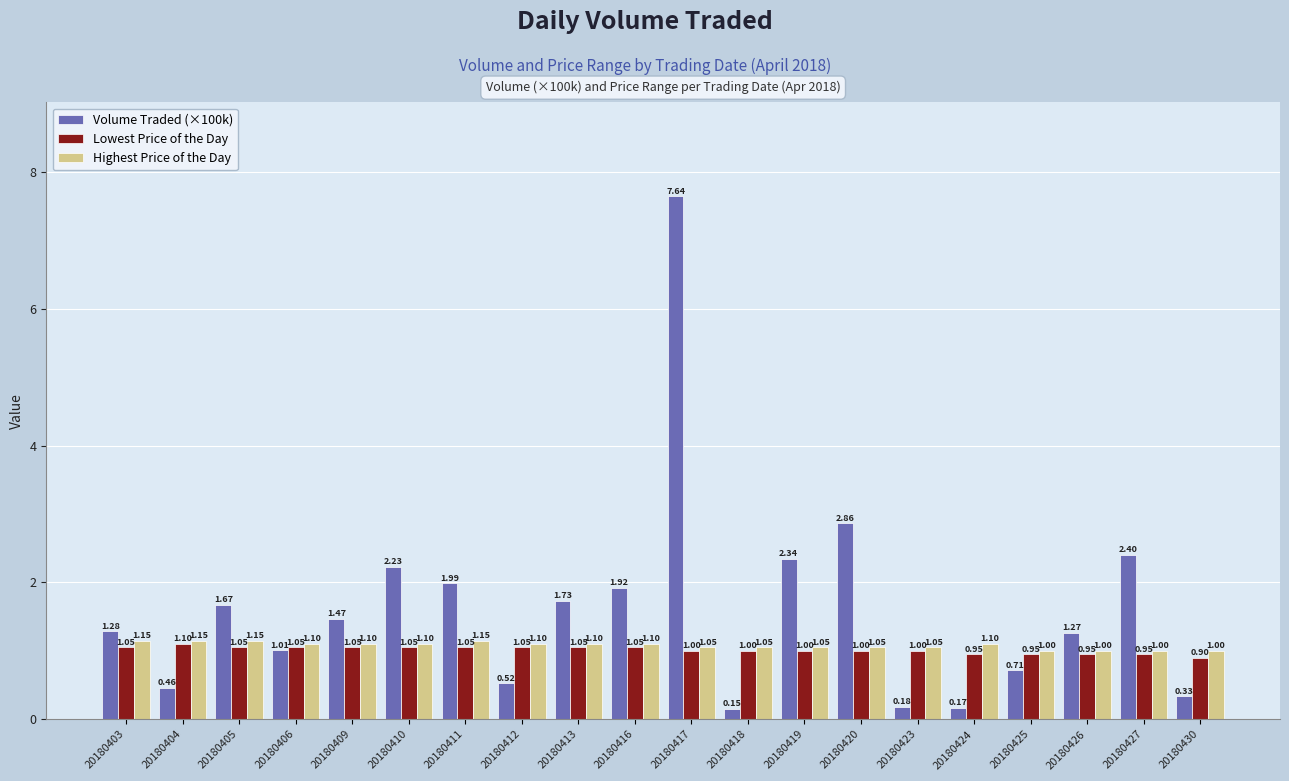

What is the average value of the Volume Traded (×100k) series?

1.6